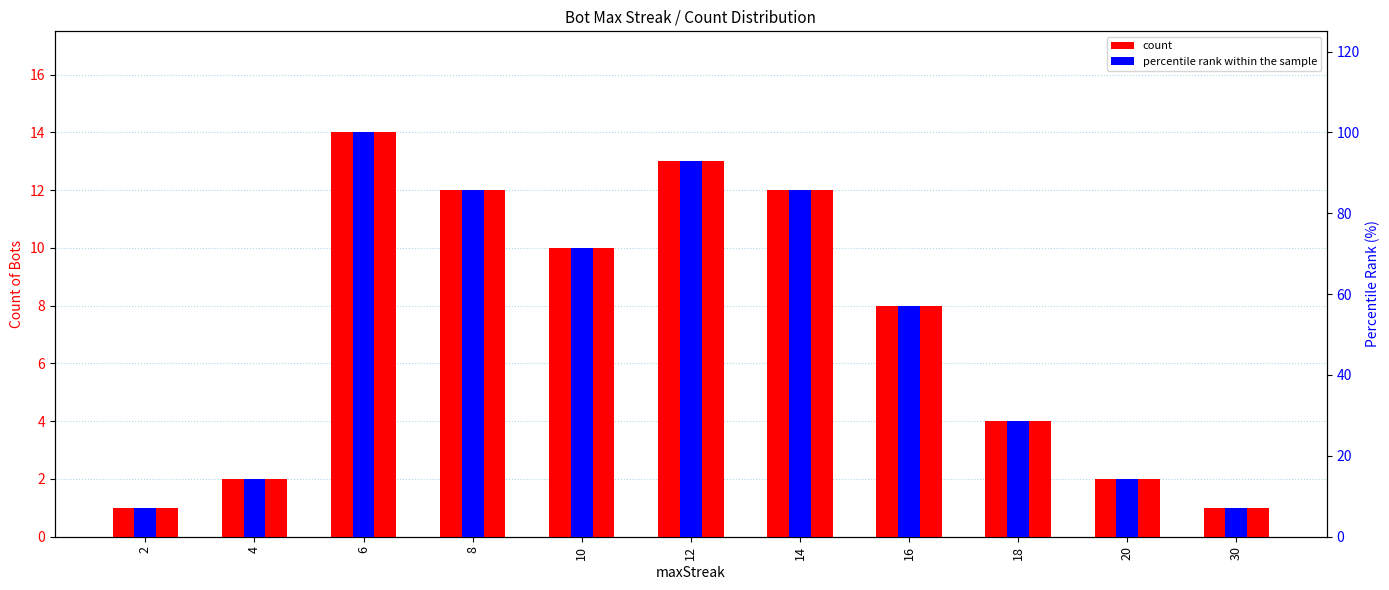

Reading left to right, what are all the values shown in this chart?

count: 1.0	2.0	14.0	12.0	10.0	13.0	12.0	8.0	4.0	2.0	1.0
percentile rank within the sample: 7.1	14.3	100.0	85.7	71.4	92.9	85.7	57.1	28.6	14.3	7.1